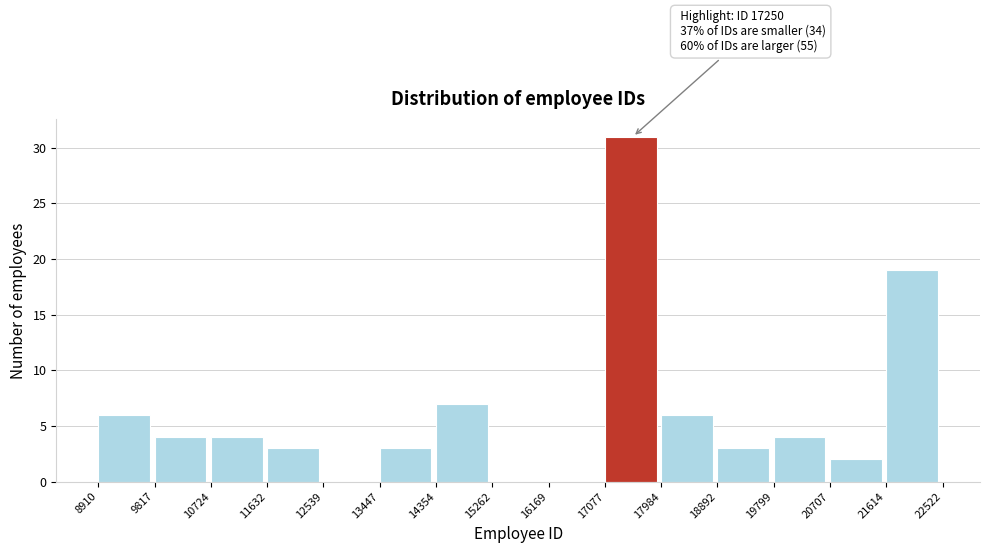

Over which range of the x-axis is the bar tallest?

17077 to 17984